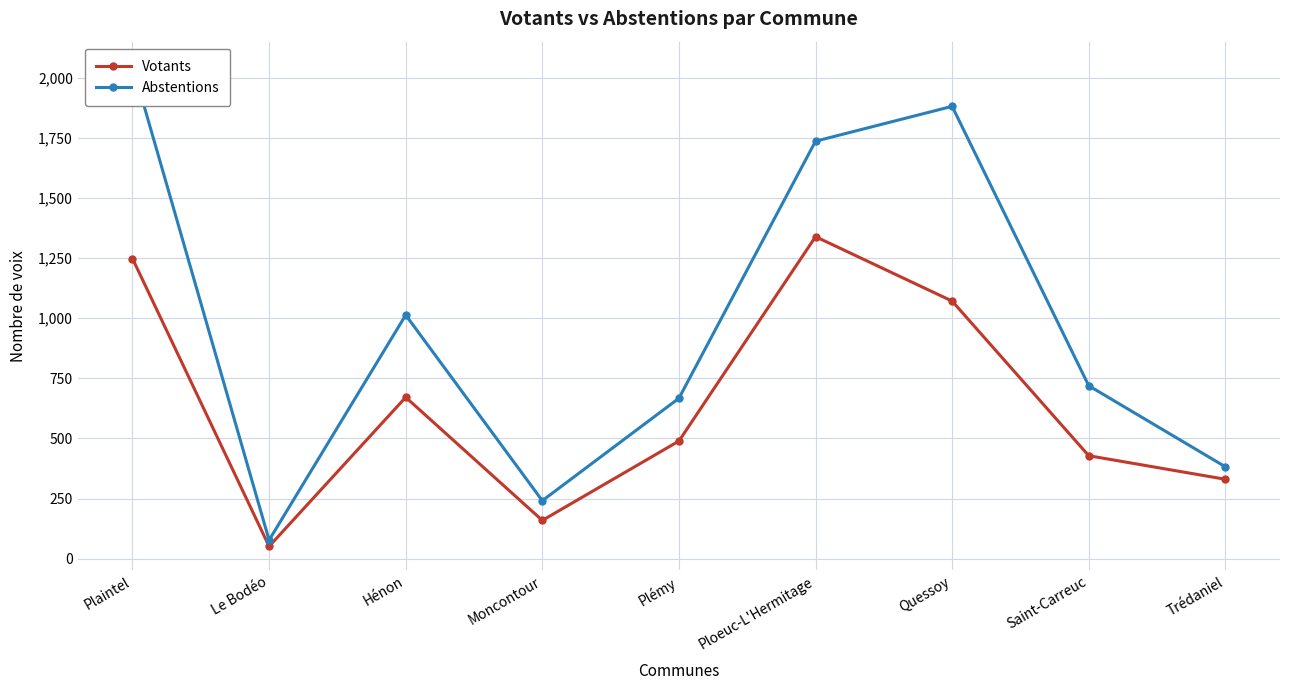

What is the label of the 7th point from the right?

Hénon